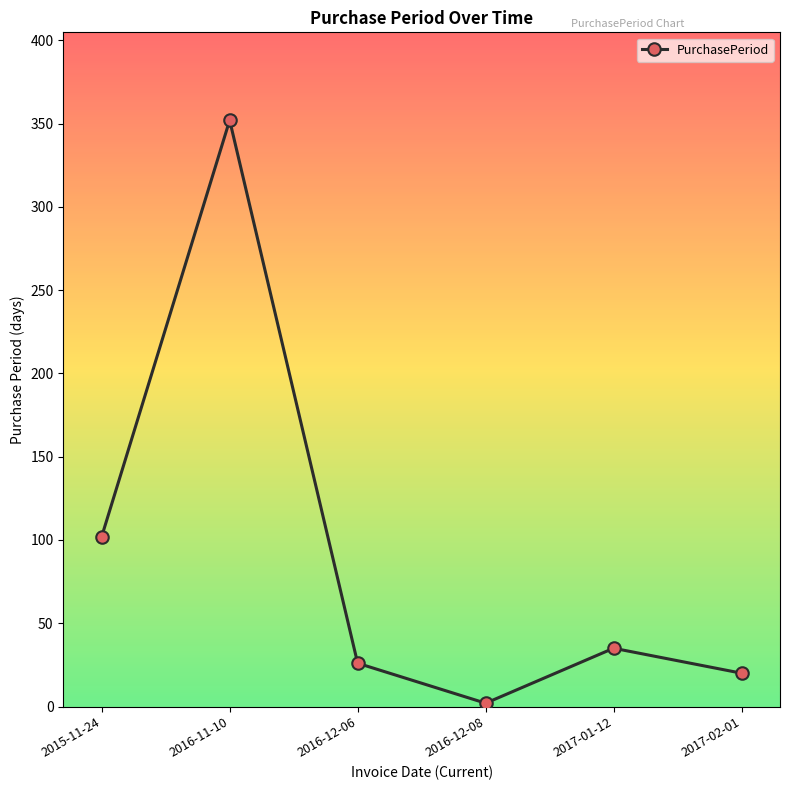

How many interior local peaks (higher than both neighbors) does the data have?

2